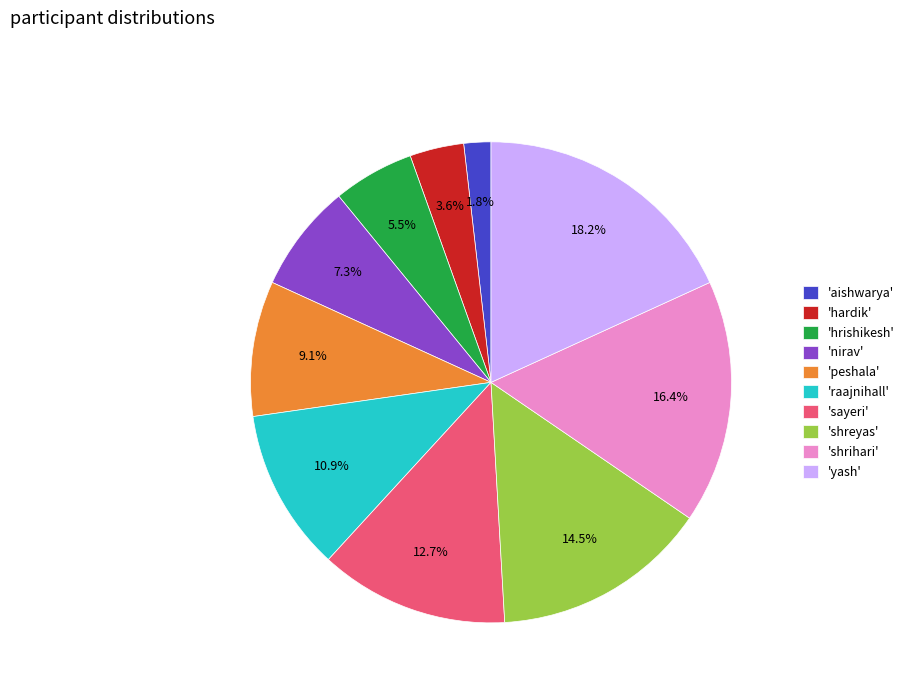

What is the ratio of the value at 'hrishikesh' to the value at 'peshala'?

0.6